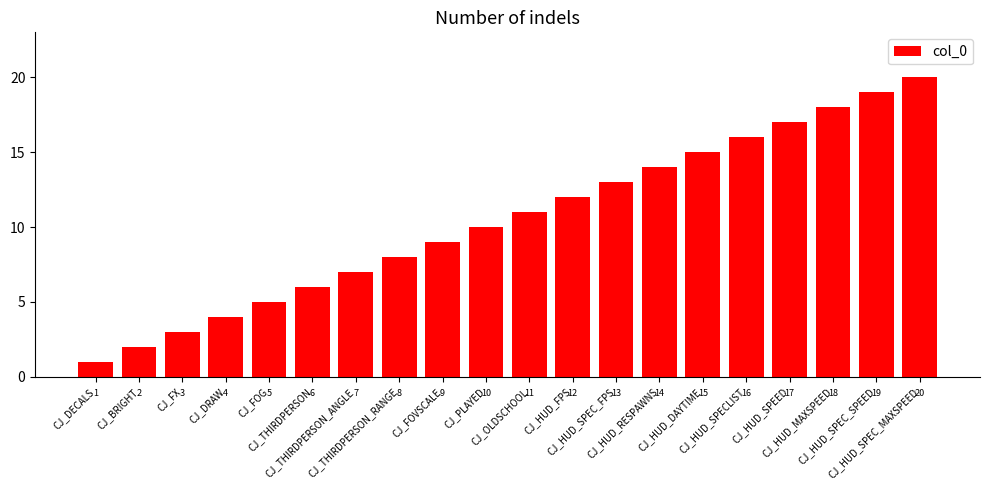

What is the change in value from CJ_DRAW to CJ_HUD_DAYTIME?

+11